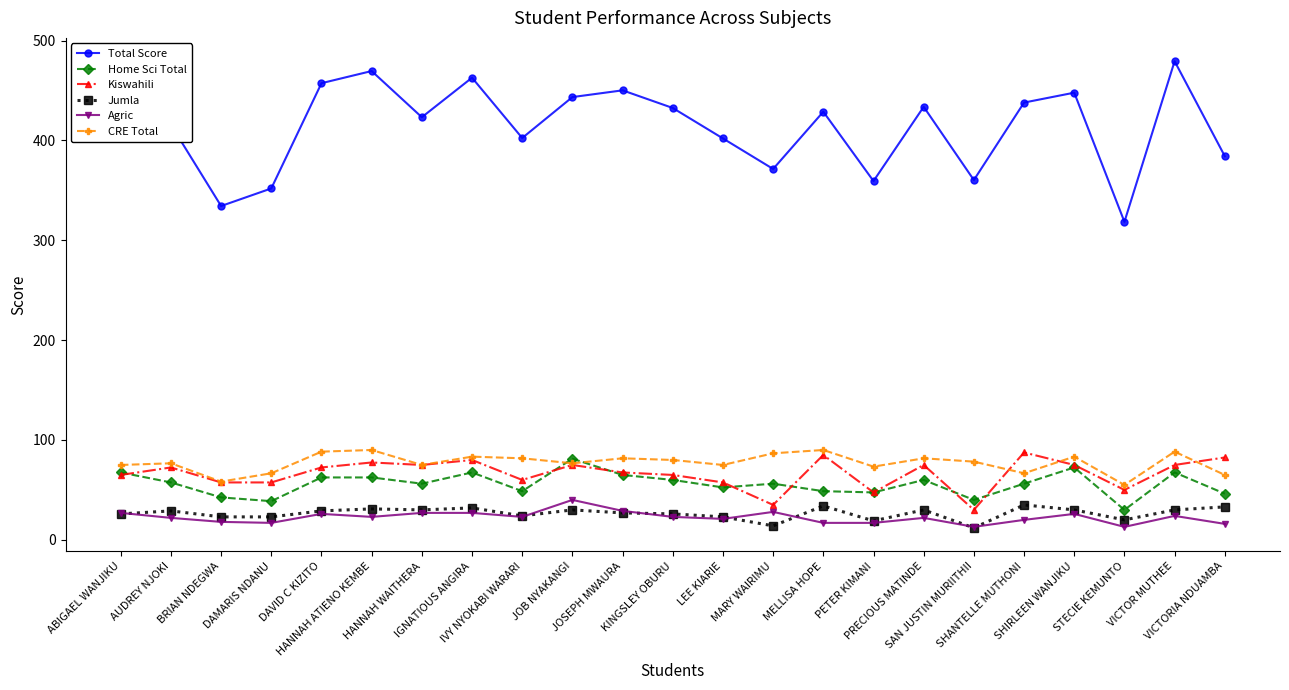

How many lines are shown in the chart?

6